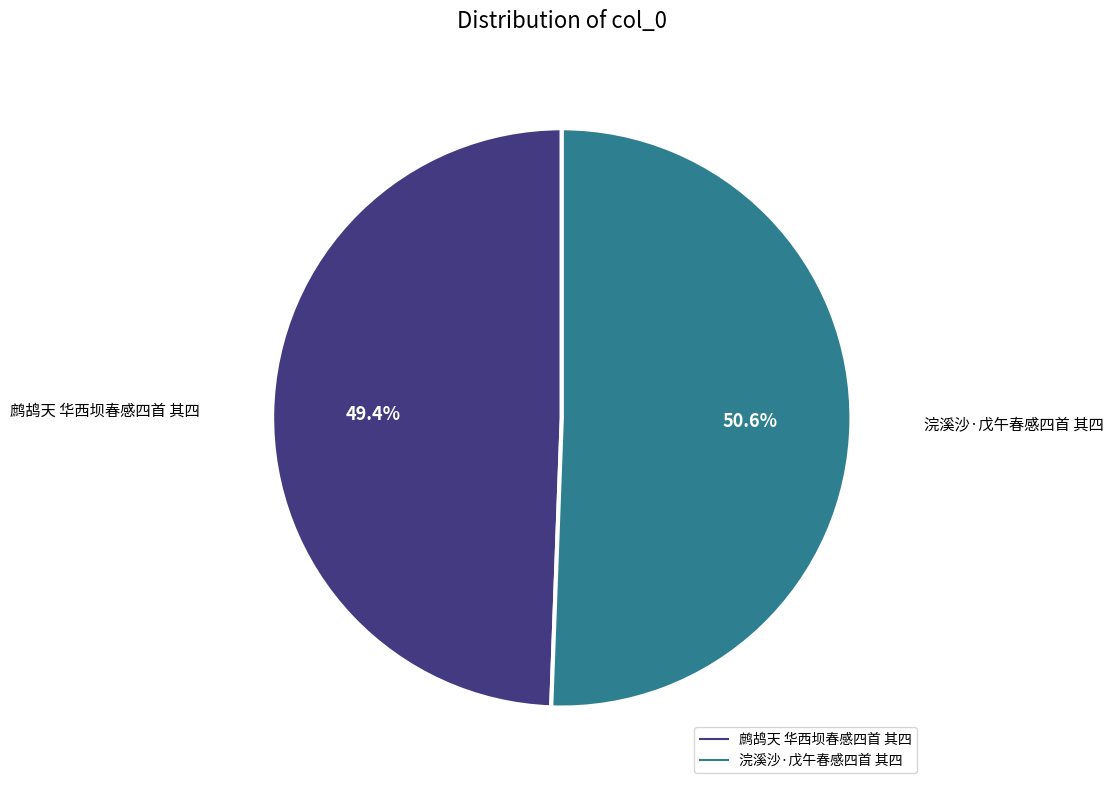

To the nearest percent, what is the combined percentage of 浣溪沙·戊午春感四首 其四 and 鹧鸪天 华西坝春感四首 其四?

100%